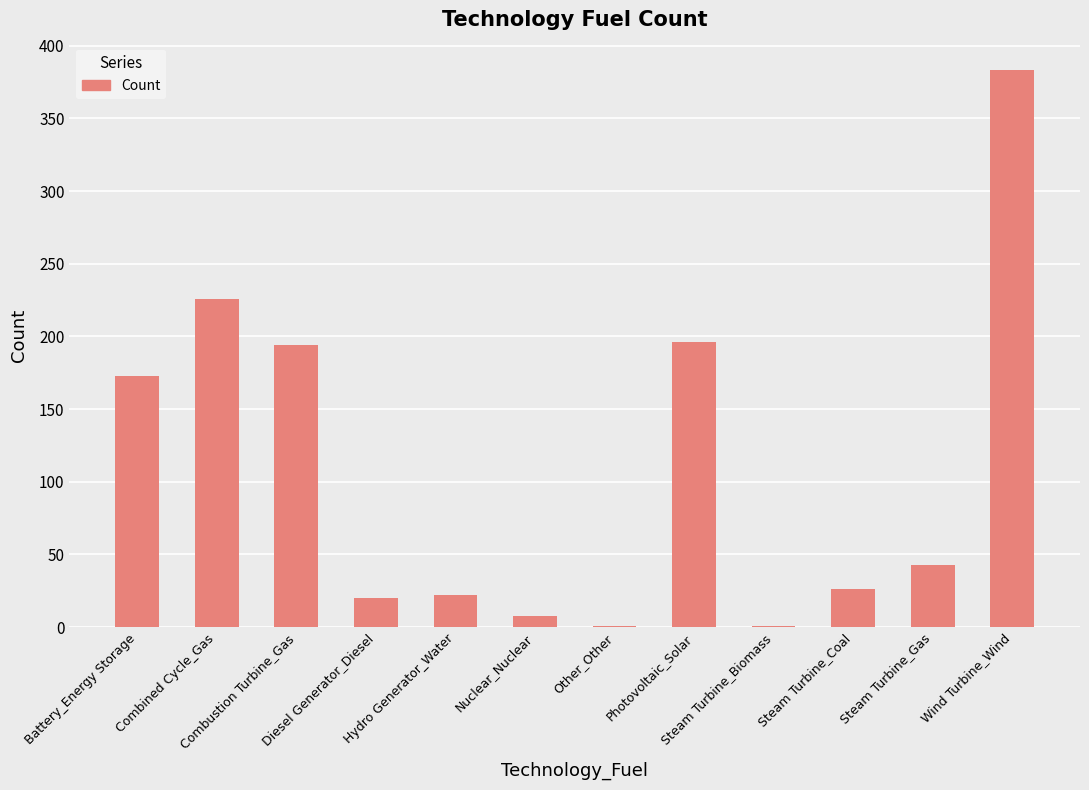

What is the maximum value shown in the chart?

383